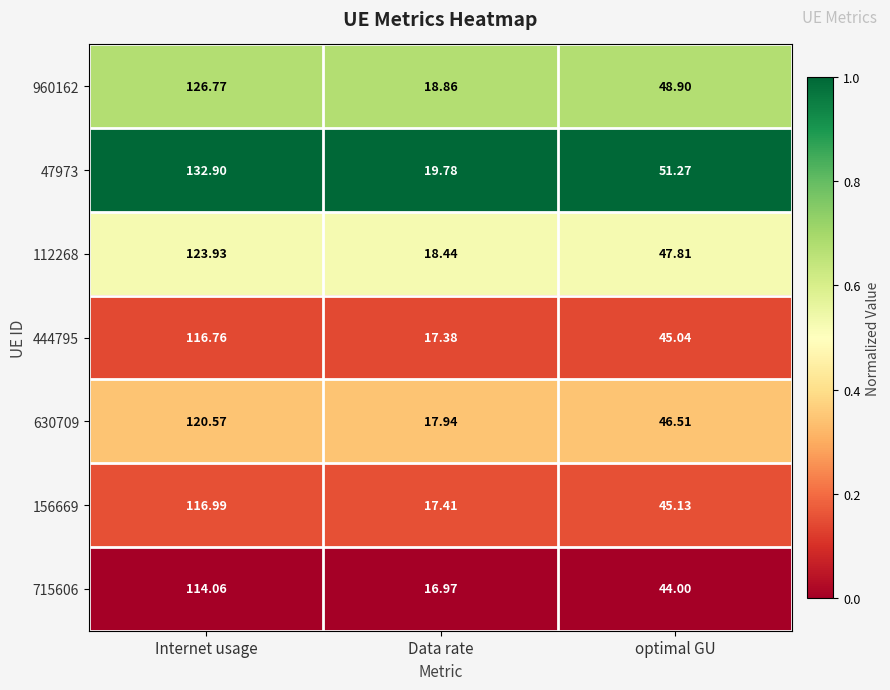

At which label does 47973 reach its minimum?

Data rate